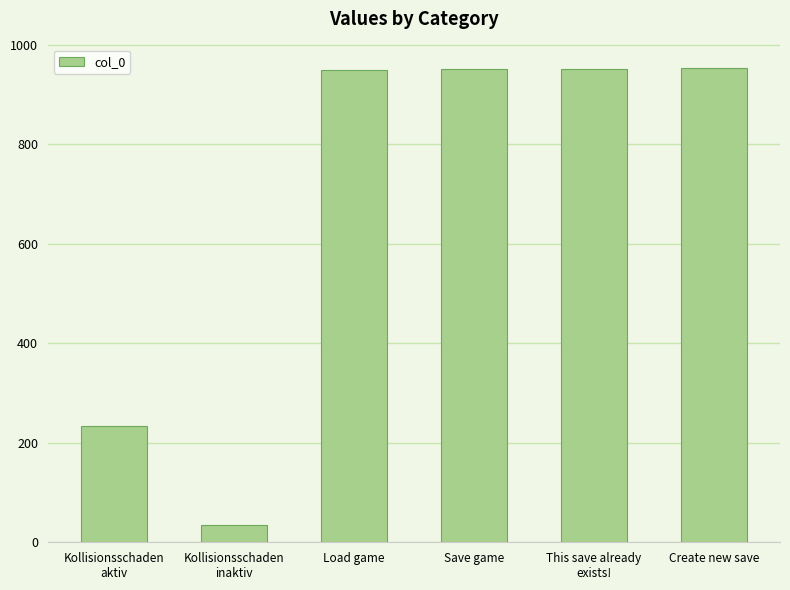

At which label is the value closest to 493?

Kollisionsschaden
aktiv